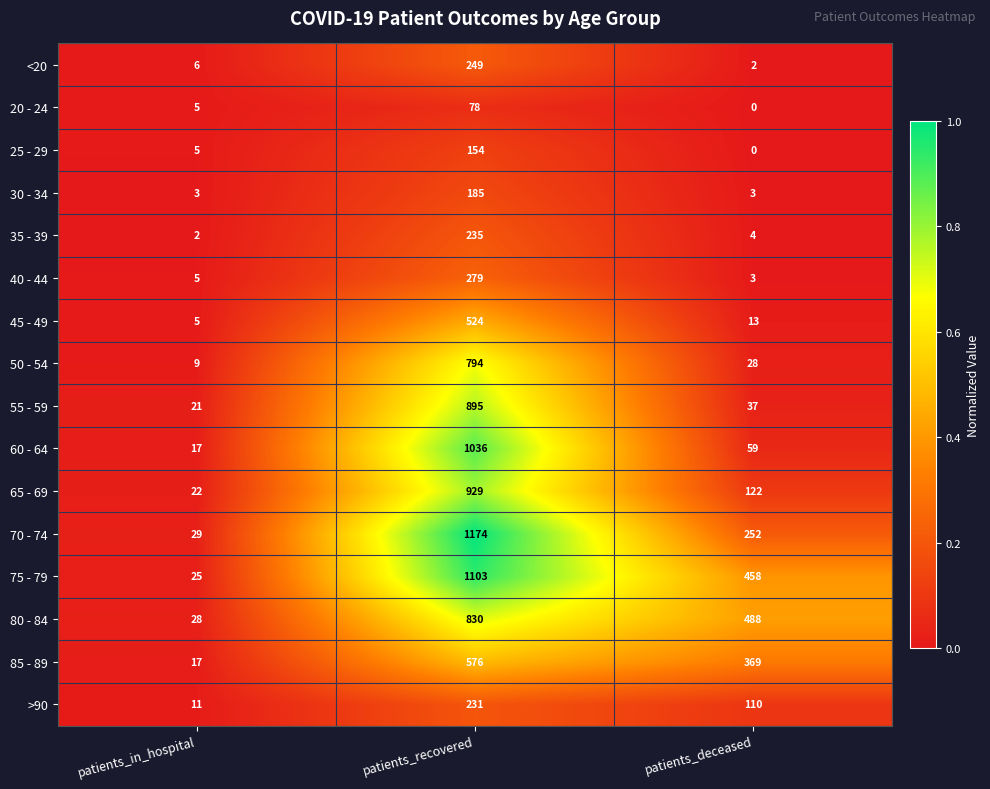

The <20 series shows 379 at patients_recovered. True or false?

False